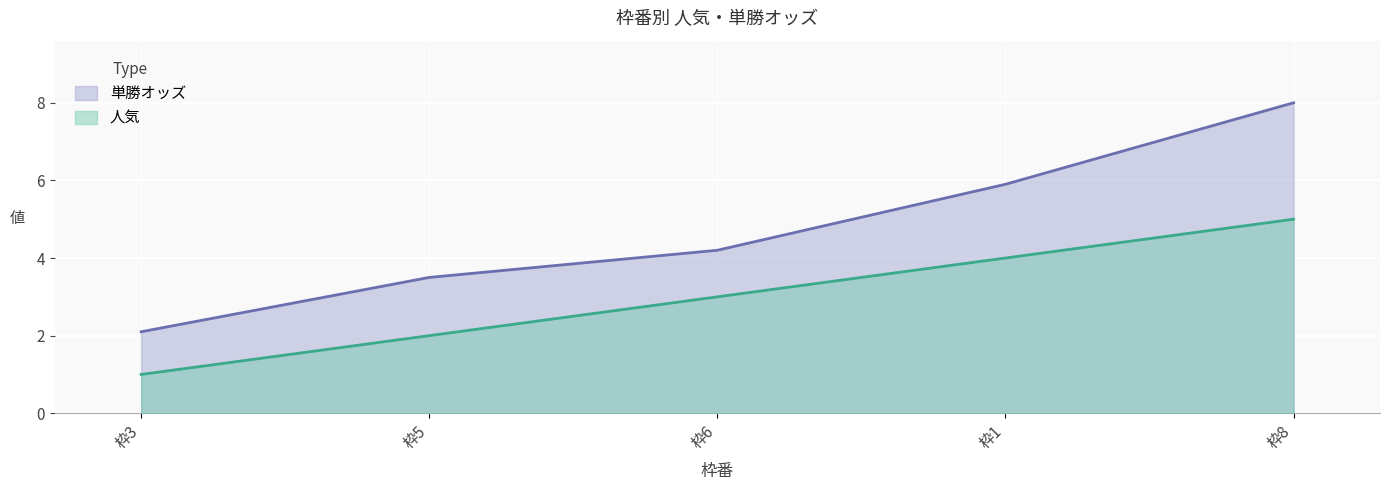

Which category has the highest value in the 単勝オッズ series?

枠8